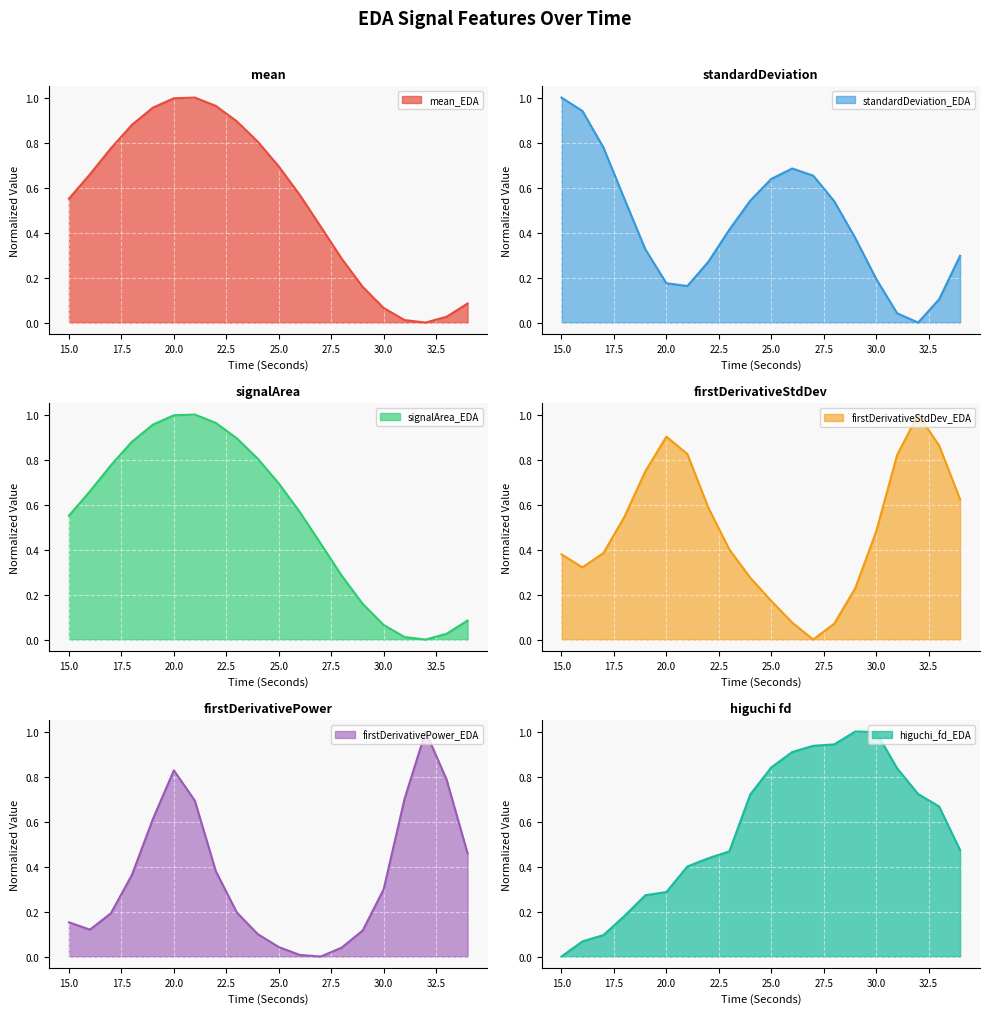

Reading left to right, extract all data points from this chart.

mean_EDA: 15=0.6	16=0.7	17=0.8	18=0.9	19=1.0	20=1.0	21=1.0	22=1.0	23=0.9	24=0.8	25=0.7	26=0.6	27=0.4	28=0.3	29=0.2	30=0.1	31=0.0	32=0.0	33=0.0	34=0.1
standardDeviation_EDA: 15=1.0	16=0.9	17=0.8	18=0.5	19=0.3	20=0.2	21=0.2	22=0.3	23=0.4	24=0.5	25=0.6	26=0.7	27=0.7	28=0.5	29=0.4	30=0.2	31=0.0	32=0.0	33=0.1	34=0.3
signalArea_EDA: 15=0.6	16=0.7	17=0.8	18=0.9	19=1.0	20=1.0	21=1.0	22=1.0	23=0.9	24=0.8	25=0.7	26=0.6	27=0.4	28=0.3	29=0.2	30=0.1	31=0.0	32=0.0	33=0.0	34=0.1
firstDerivativeStdDev_EDA: 15=0.4	16=0.3	17=0.4	18=0.5	19=0.7	20=0.9	21=0.8	22=0.6	23=0.4	24=0.3	25=0.2	26=0.1	27=0.0	28=0.1	29=0.2	30=0.5	31=0.8	32=1.0	33=0.9	34=0.6
firstDerivativePower_EDA: 15=0.2	16=0.1	17=0.2	18=0.4	19=0.6	20=0.8	21=0.7	22=0.4	23=0.2	24=0.1	25=0.0	26=0.0	27=0.0	28=0.0	29=0.1	30=0.3	31=0.7	32=1.0	33=0.8	34=0.5
higuchi_fd_EDA: 15=0.0	16=0.1	17=0.1	18=0.2	19=0.3	20=0.3	21=0.4	22=0.4	23=0.5	24=0.7	25=0.8	26=0.9	27=0.9	28=0.9	29=1.0	30=1.0	31=0.8	32=0.7	33=0.7	34=0.5